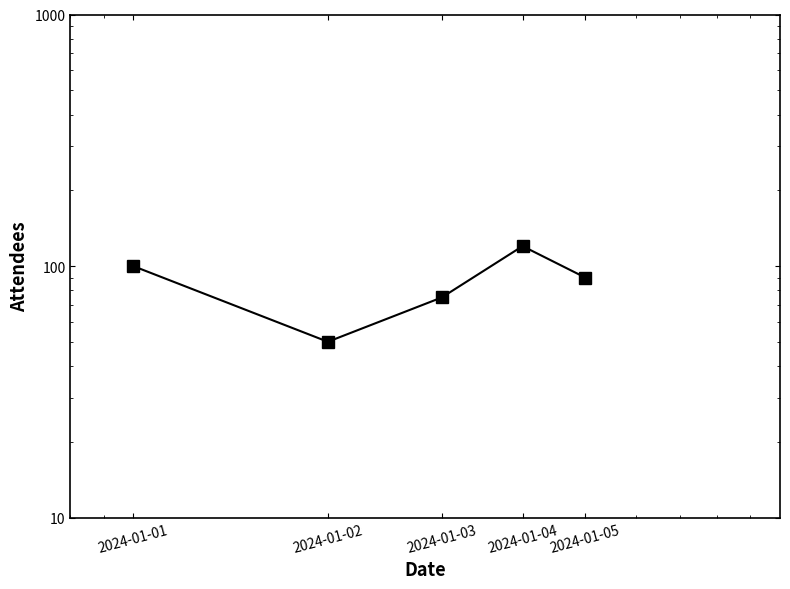

The value at 2024-01-04 is 120. True or false?

True